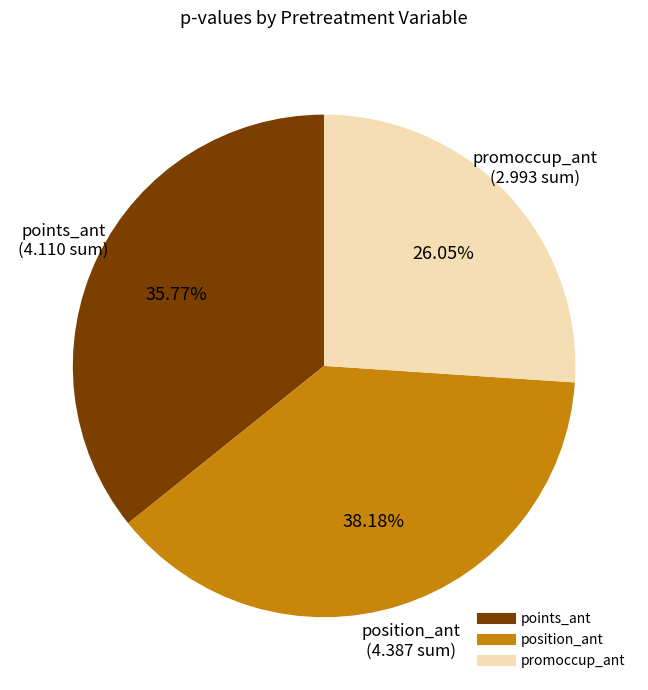

Is there any slice that represents more than half of the pie?

No